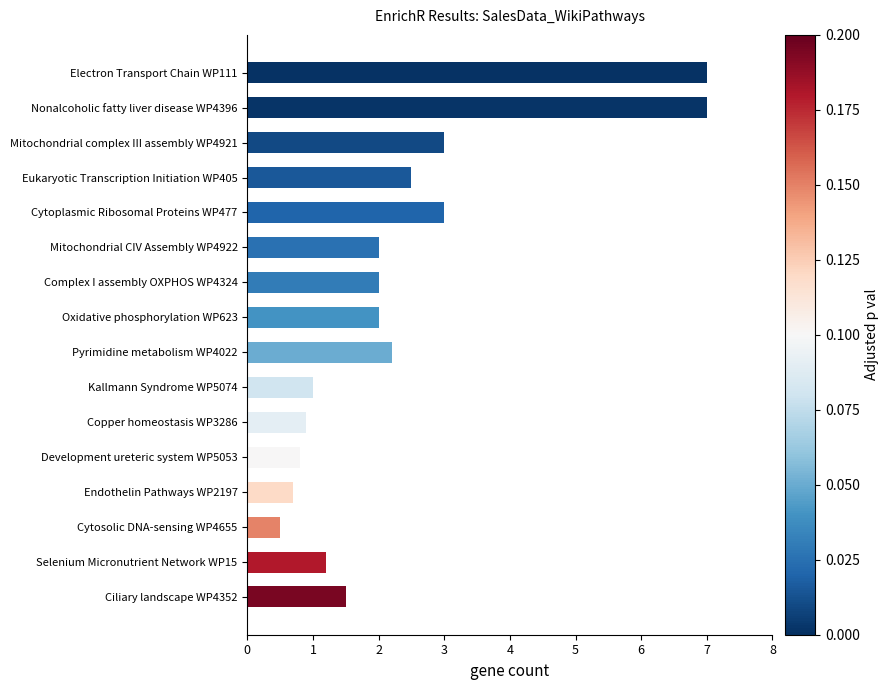

Reading top to bottom, extract all data points from this chart.

Electron Transport Chain WP111=7.0	Nonalcoholic fatty liver disease WP4396=7.0	Mitochondrial complex III assembly WP4921=3.0	Eukaryotic Transcription Initiation WP405=2.5	Cytoplasmic Ribosomal Proteins WP477=3.0	Mitochondrial CIV Assembly WP4922=2.0	Complex I assembly OXPHOS WP4324=2.0	Oxidative phosphorylation WP623=2.0	Pyrimidine metabolism WP4022=2.2	Kallmann Syndrome WP5074=1.0	Copper homeostasis WP3286=0.9	Development ureteric system WP5053=0.8	Endothelin Pathways WP2197=0.7	Cytosolic DNA-sensing WP4655=0.5	Selenium Micronutrient Network WP15=1.2	Ciliary landscape WP4352=1.5